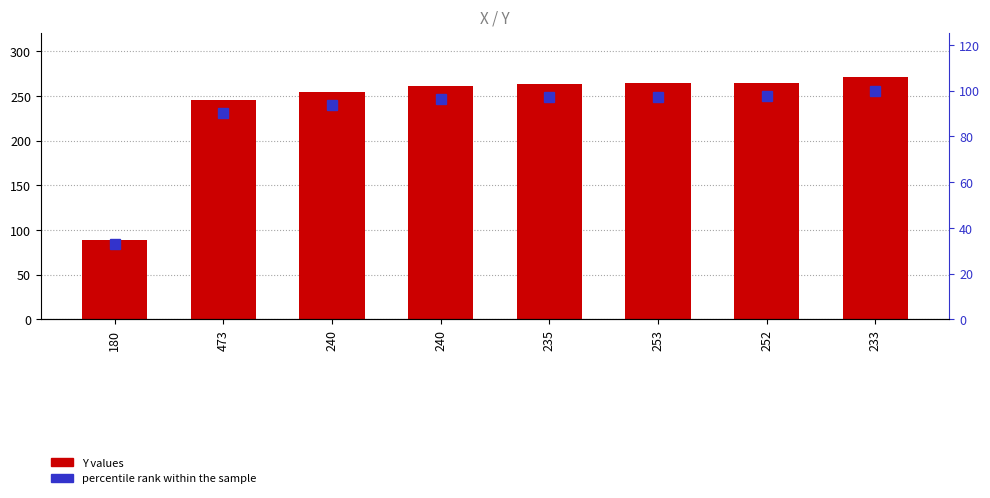

What is the label of the 4th bar from the right?

235